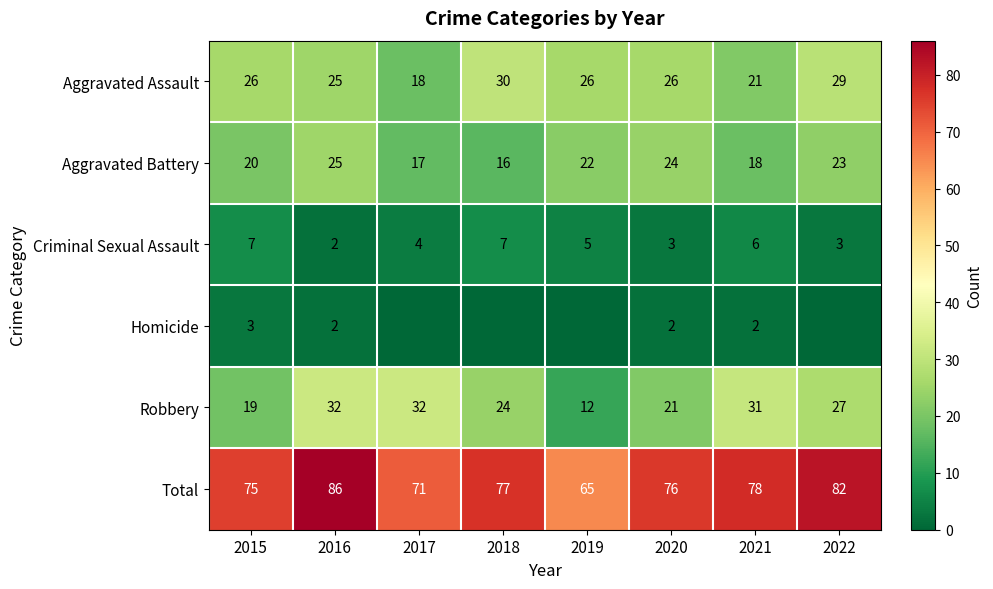

What is the spread (max minus min) of values at 2020?

74